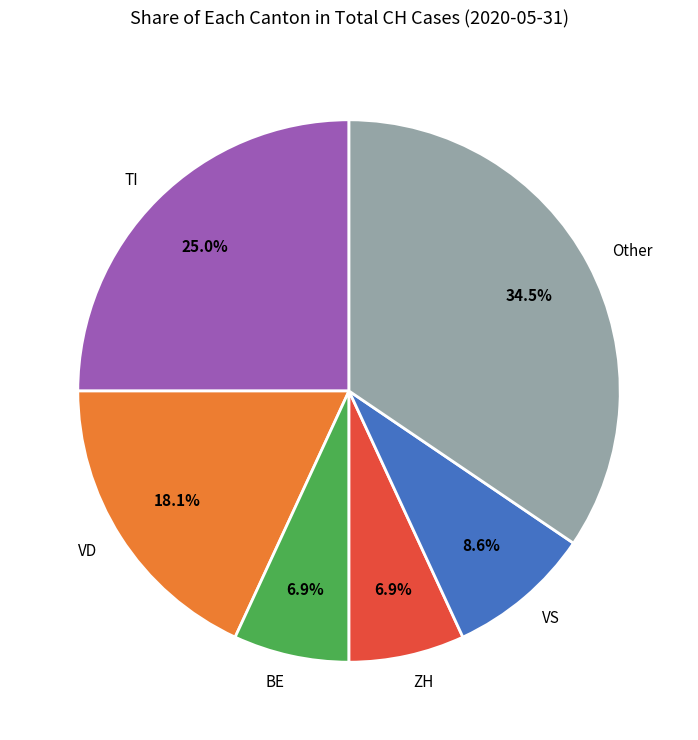

What is the total percentage of Other and VS?

43.1%